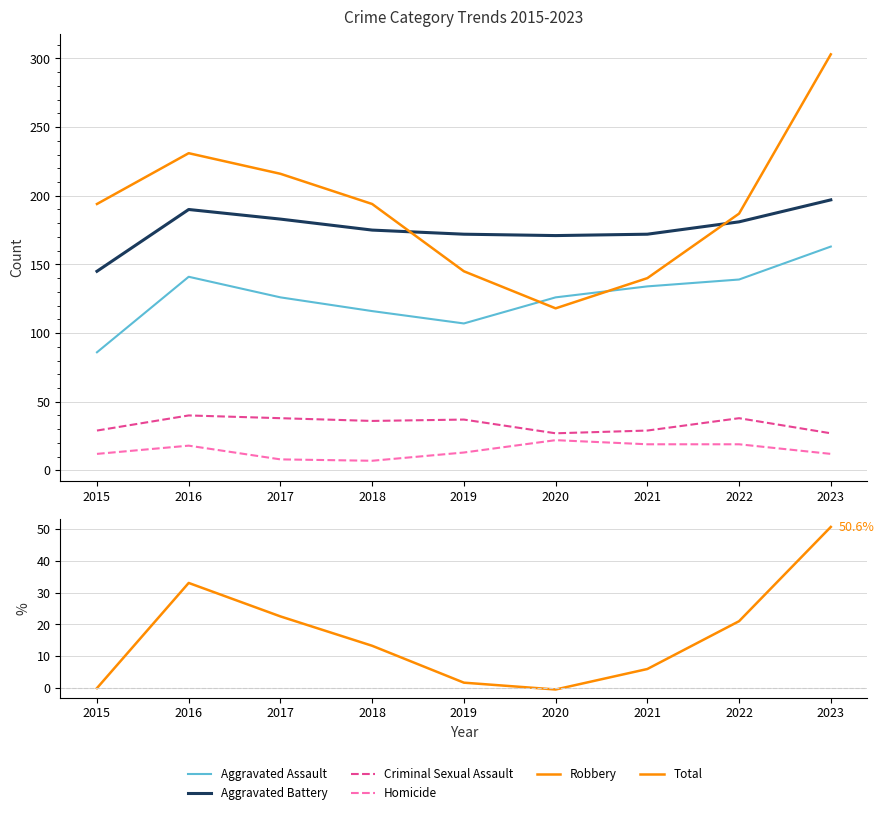

Which series has the largest total across all categories?

Robbery